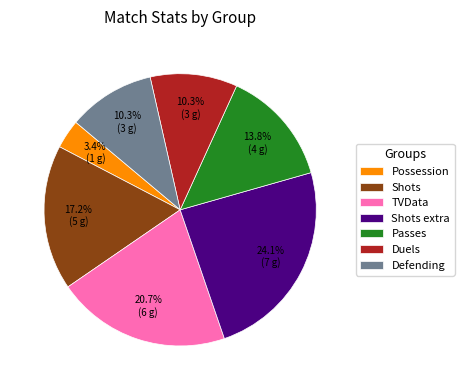

Count the number of slices in the pie.

7